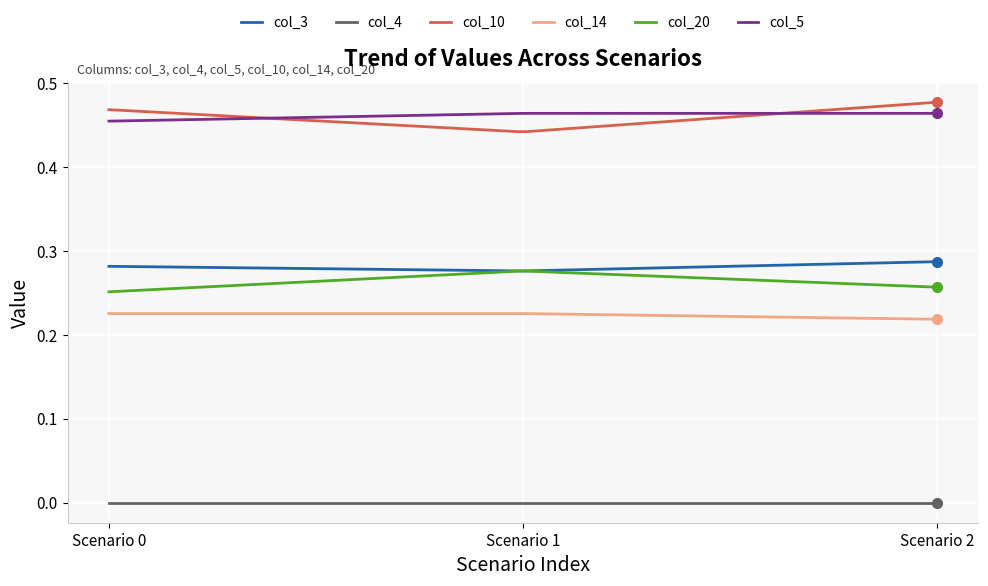

True or false: col_5 and col_14 intersect in this chart.

False